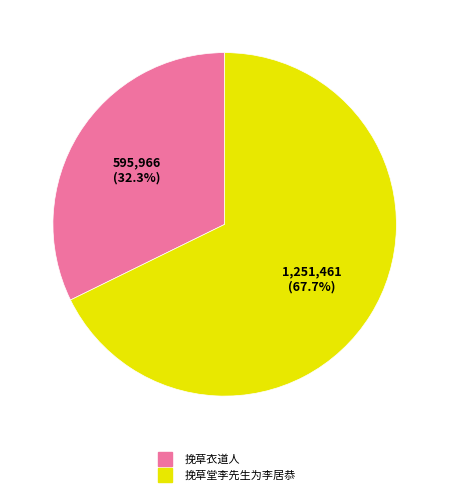

To the nearest percent, what portion does 挽草衣道人 represent?

32%